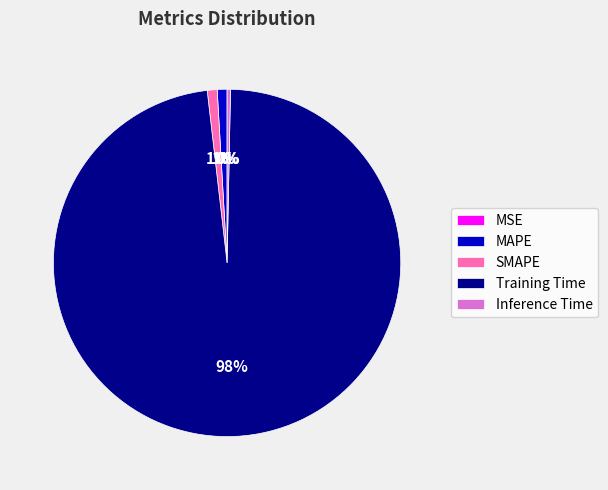

What is the majority slice?

Training Time